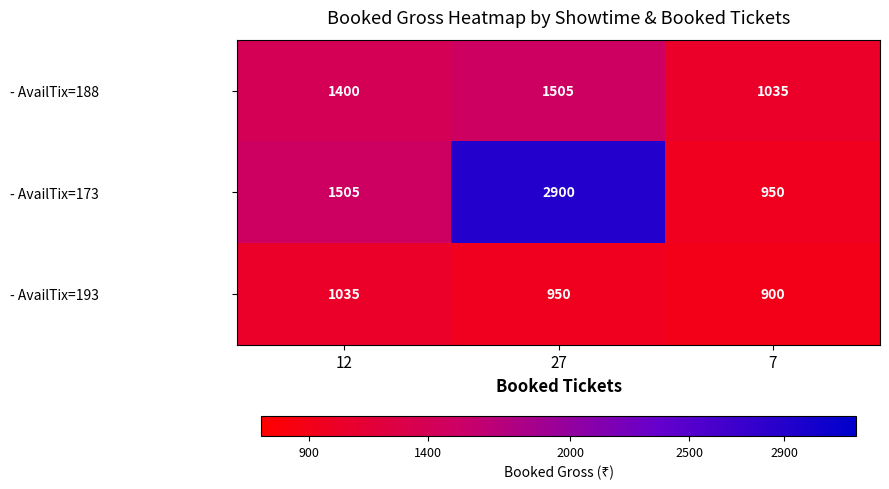

What is the smallest value displayed?

900